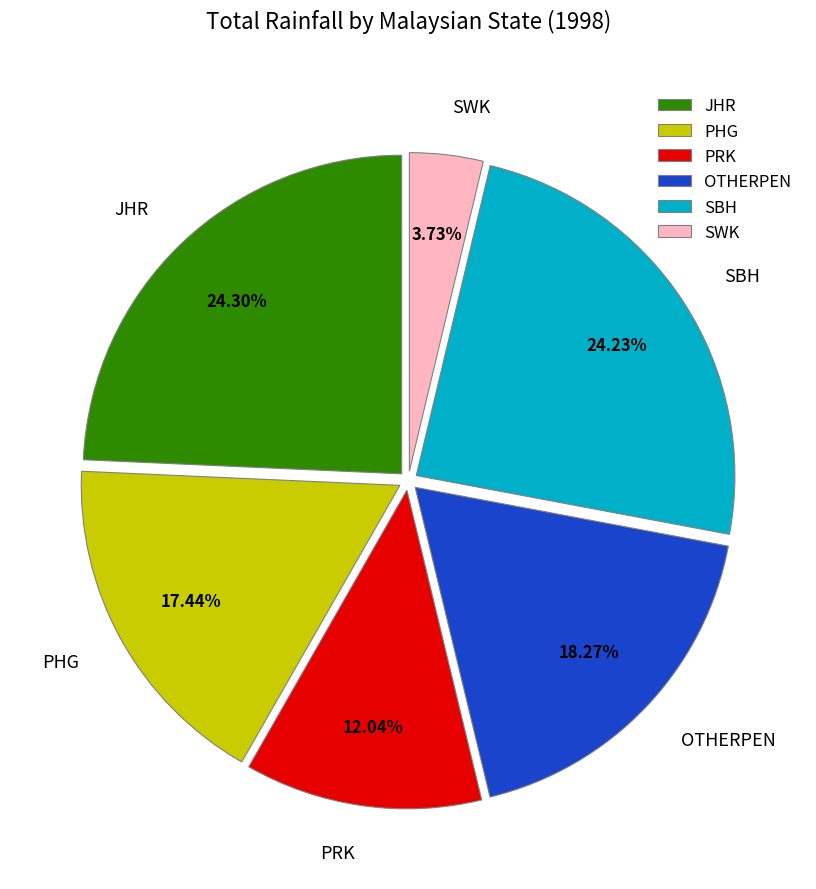

Is the sum of OTHERPEN and PRK greater than half?

No